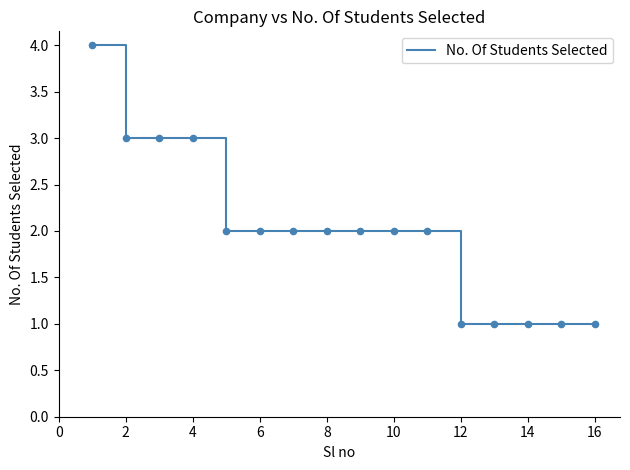

What is the greatest value displayed?

4